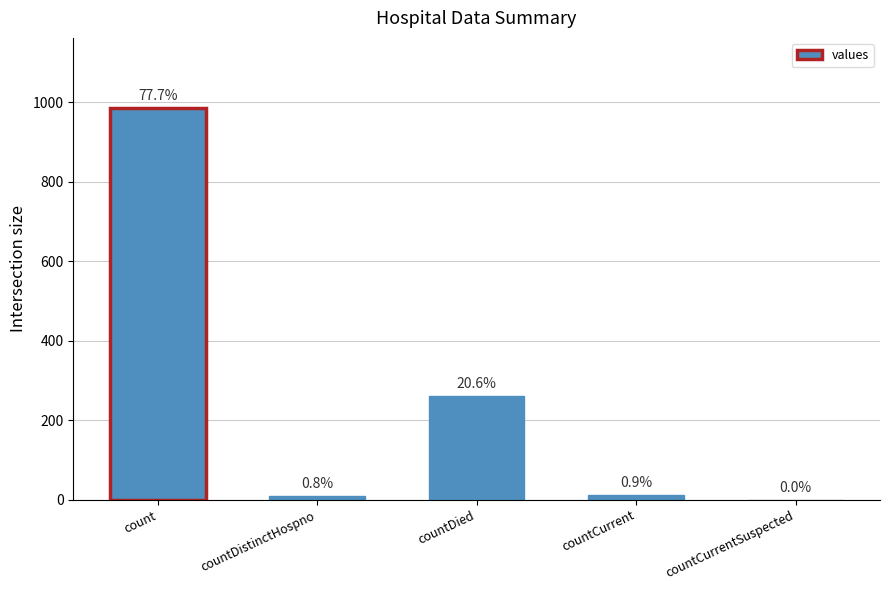

Reading left to right, extract all data points from this chart.

985	10	261	11	0